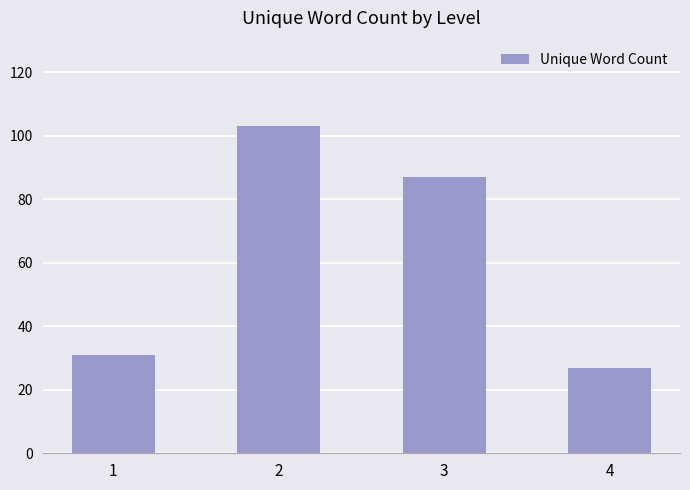

What is the difference between the values at 4 and 2?

76